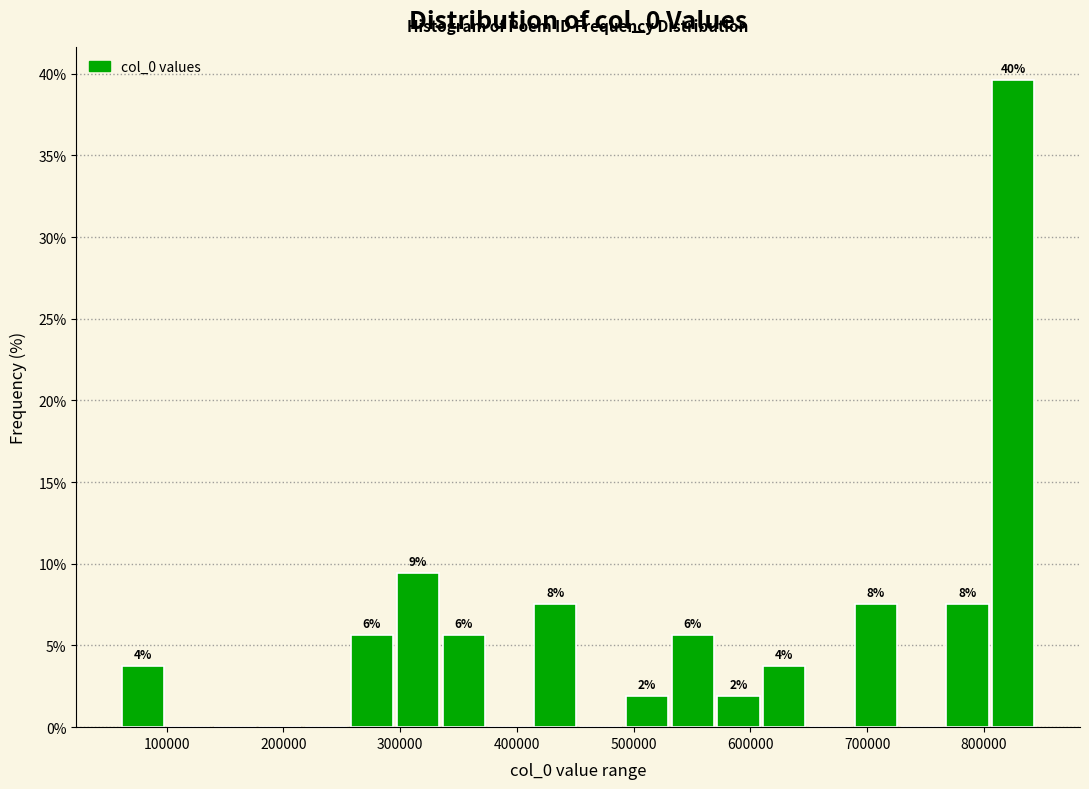

Around what value on the x-axis is the tallest bar? Give the approximate position of its centre, as read against the axis.

830000